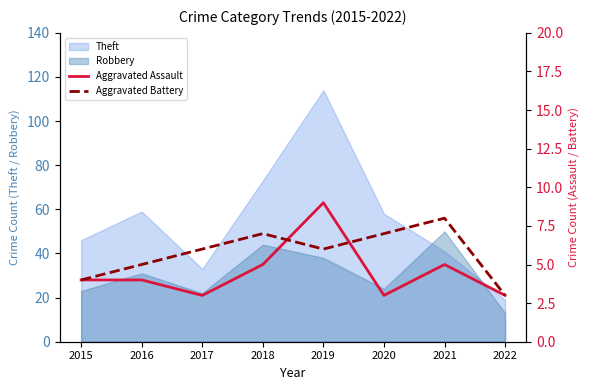

Rank the categories by Aggravated Assault value from highest to lowest.

2019, 2018, 2021, 2015, 2016, 2017, 2020, 2022